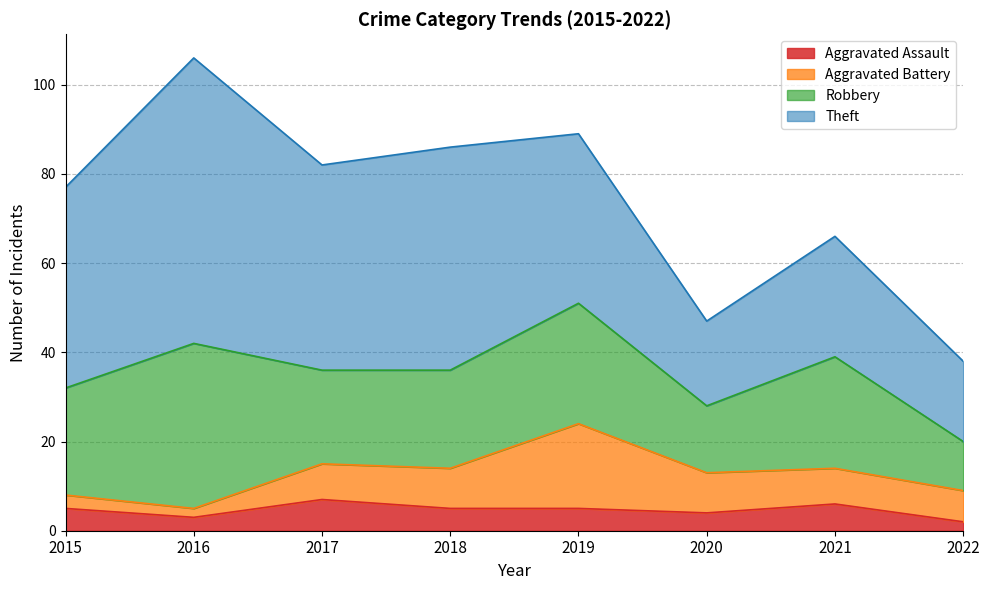

Is it true that Aggravated Assault equals 12 at 2017?

False